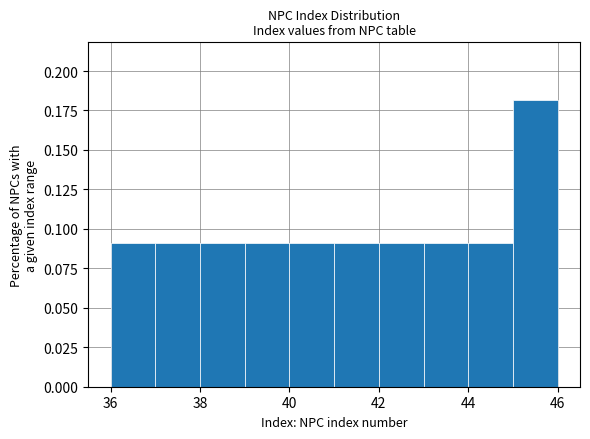

What is the height of the bar covering 39 to 40 on the x-axis? The values are not printed on the chart, so give them approximately, as read against the axis.

0.09